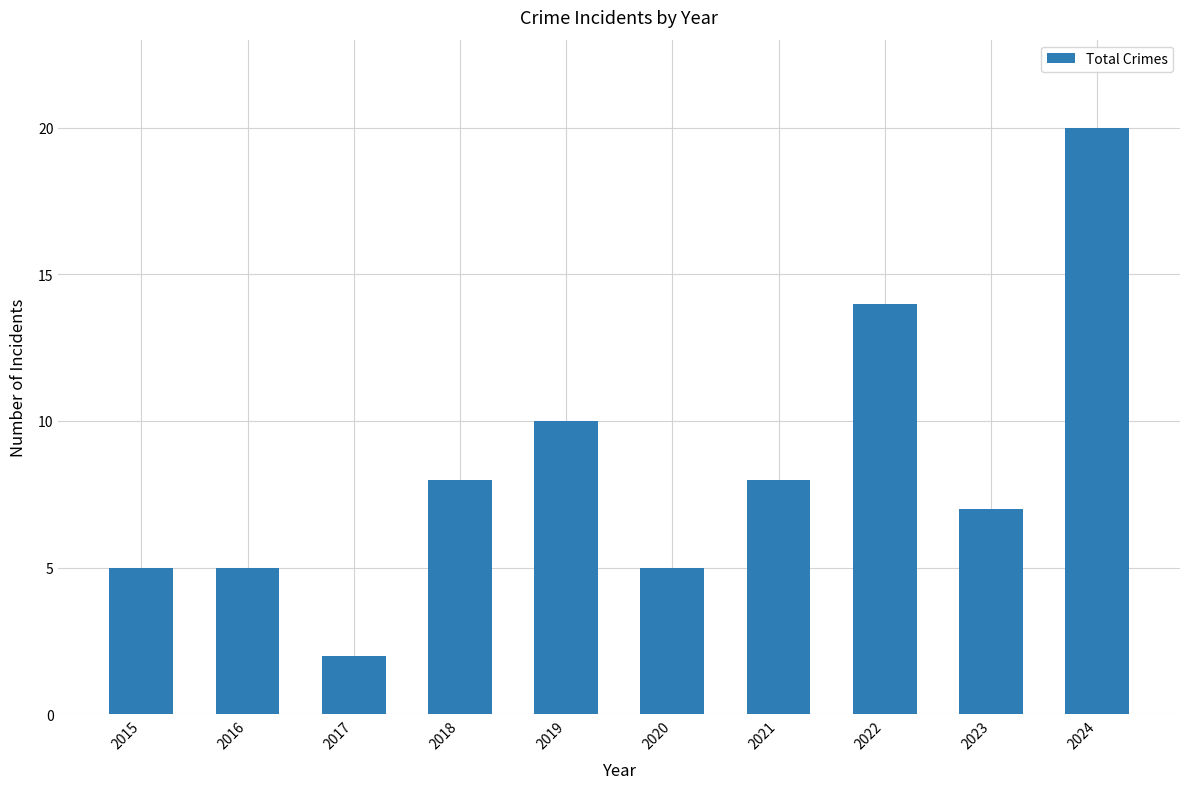

How many data points are less than 8?

5